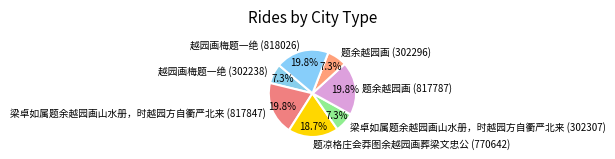

Is there any slice that represents more than half of the pie?

No